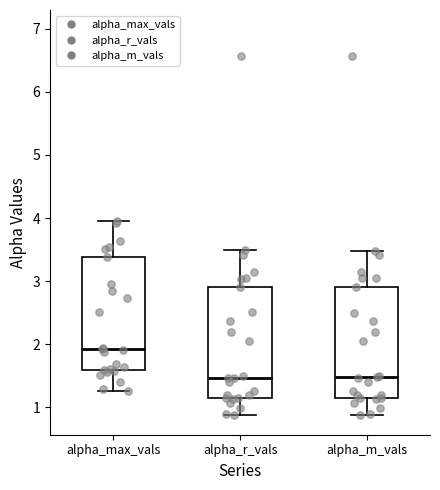

Reading left to right, read every box against the y-axis: the position of its median line, the range the box covers, and the ends of its whiskers. The values are not printed on the chart, so give them approximately, as read against the axis.

alpha_max_vals: median 1.9, box 1.6 to 3.4, whiskers 1.3 to 3.9
alpha_r_vals: median 1.5, box 1.2 to 2.9, whiskers 0.9 to 3.5
alpha_m_vals: median 1.5, box 1.2 to 2.9, whiskers 0.9 to 3.5